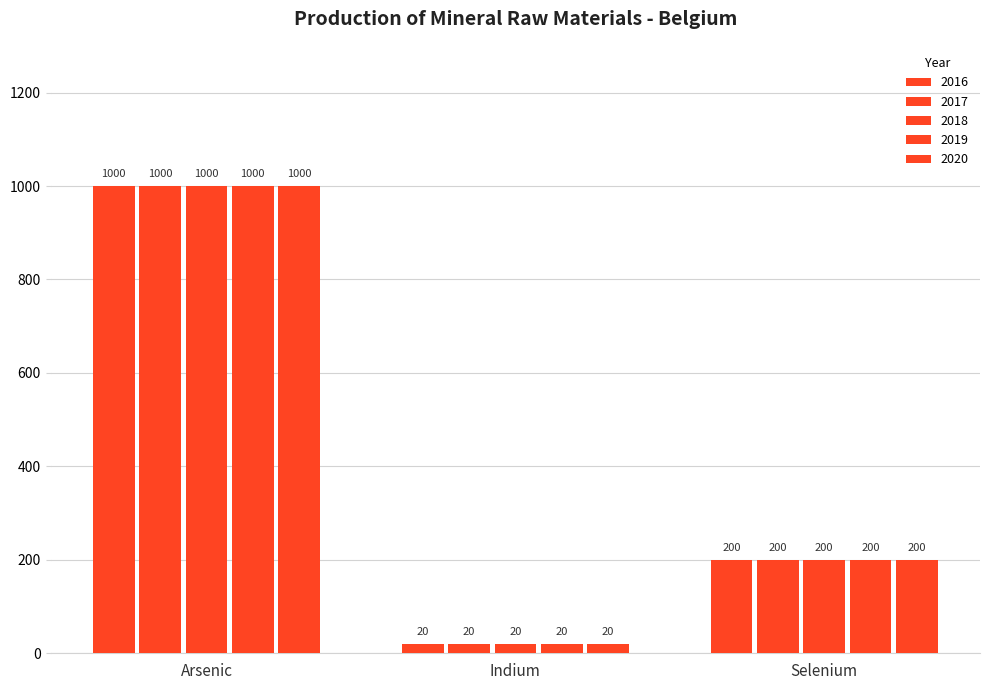

Are the bars horizontal?

No